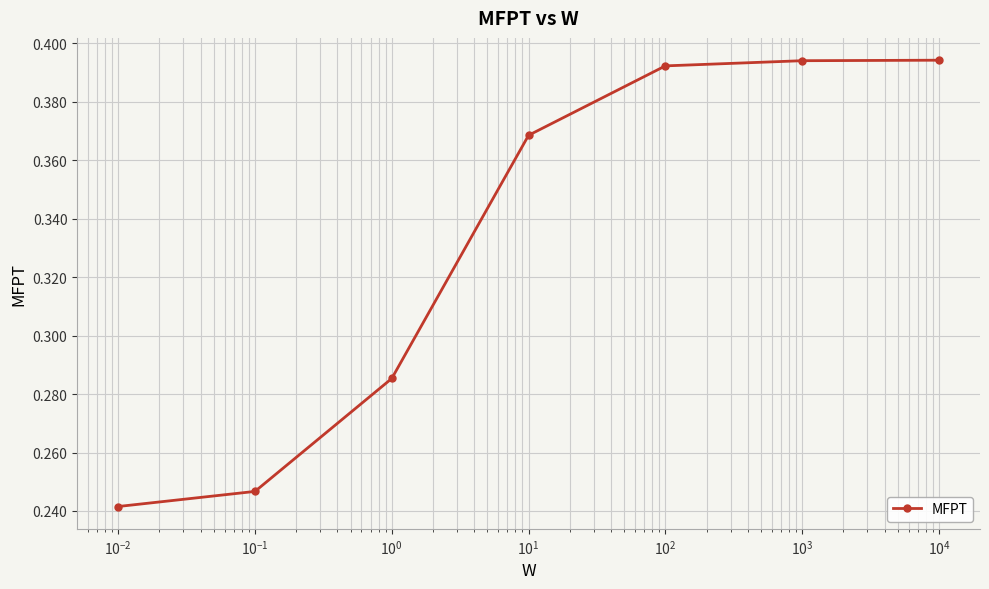

How many values are between 0 and 1?

7